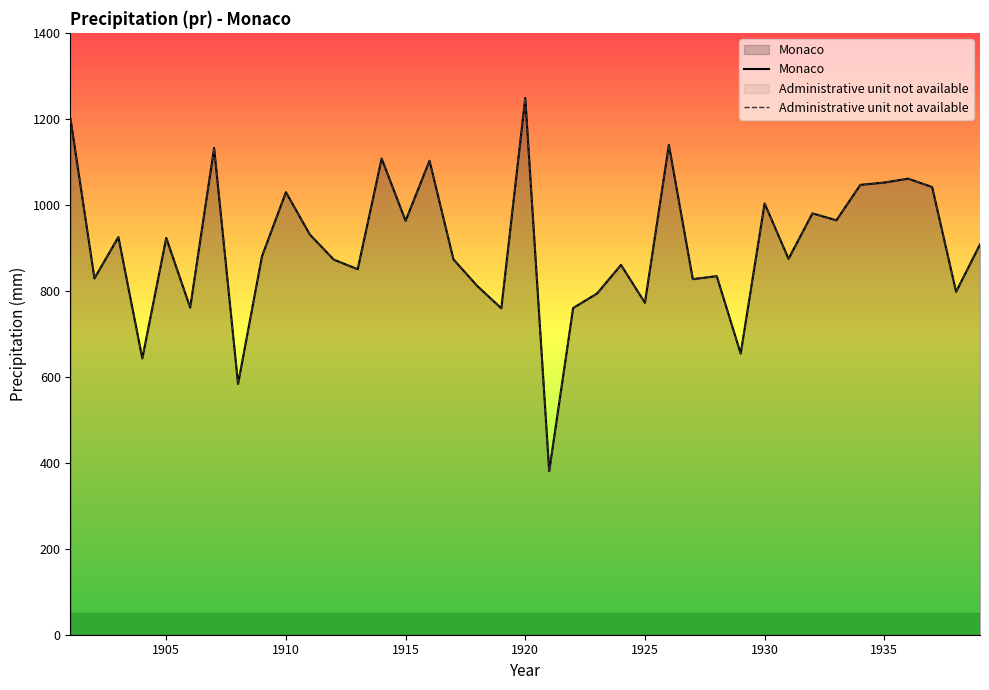

How many lines are shown in the chart?

2